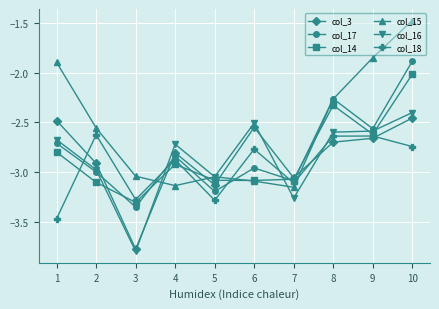

Does the chart have visible grid lines?

Yes